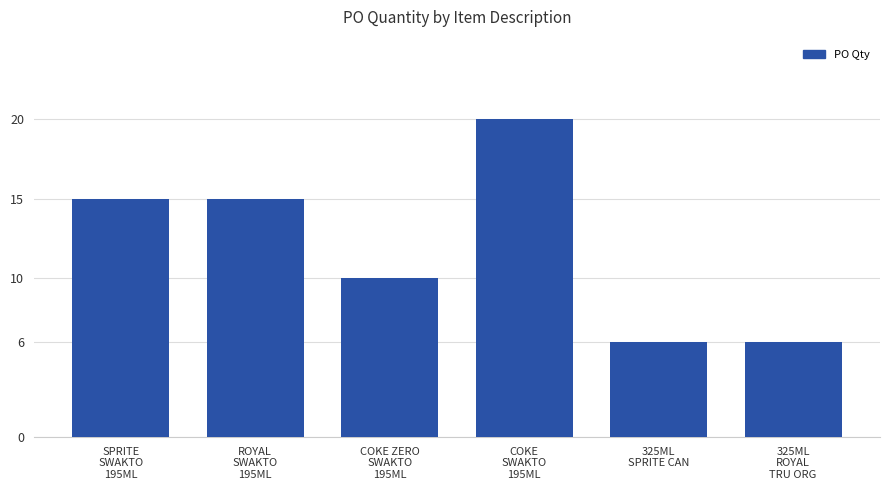

How many values are below 15?

3